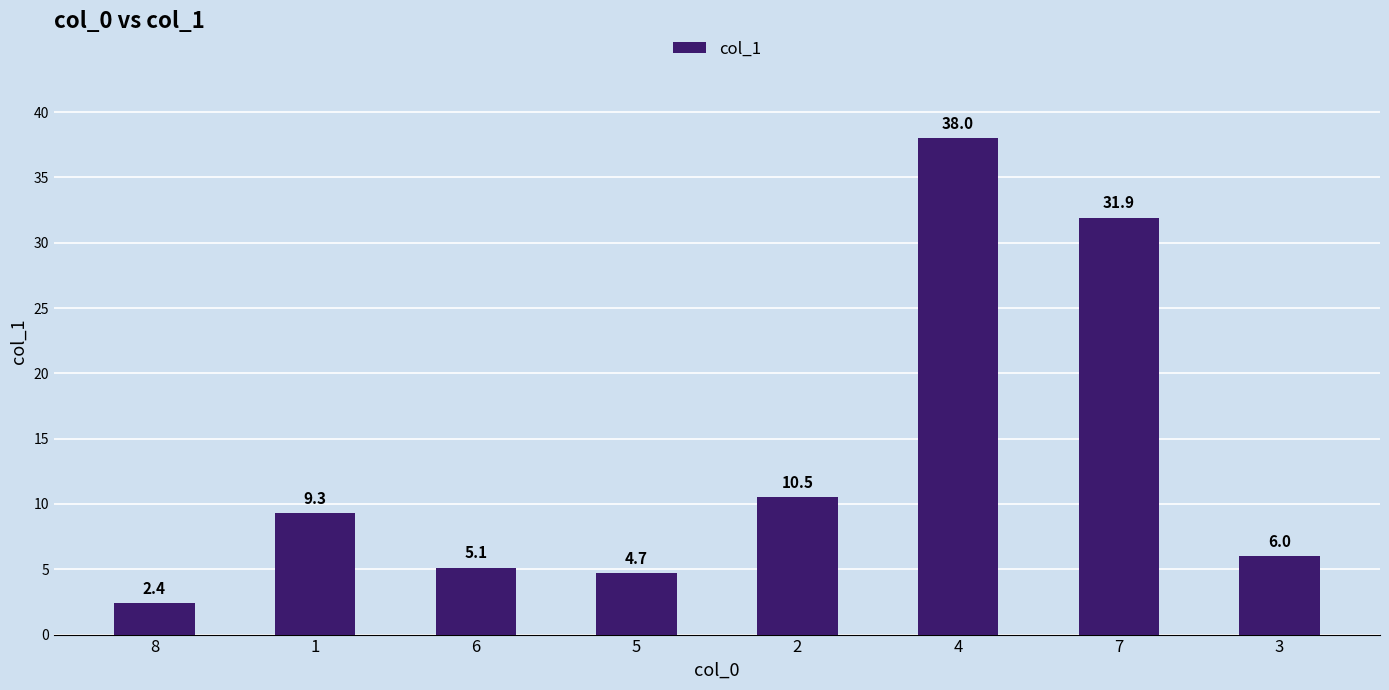

Rank the categories by value from lowest to highest.

8, 5, 6, 3, 1, 2, 7, 4